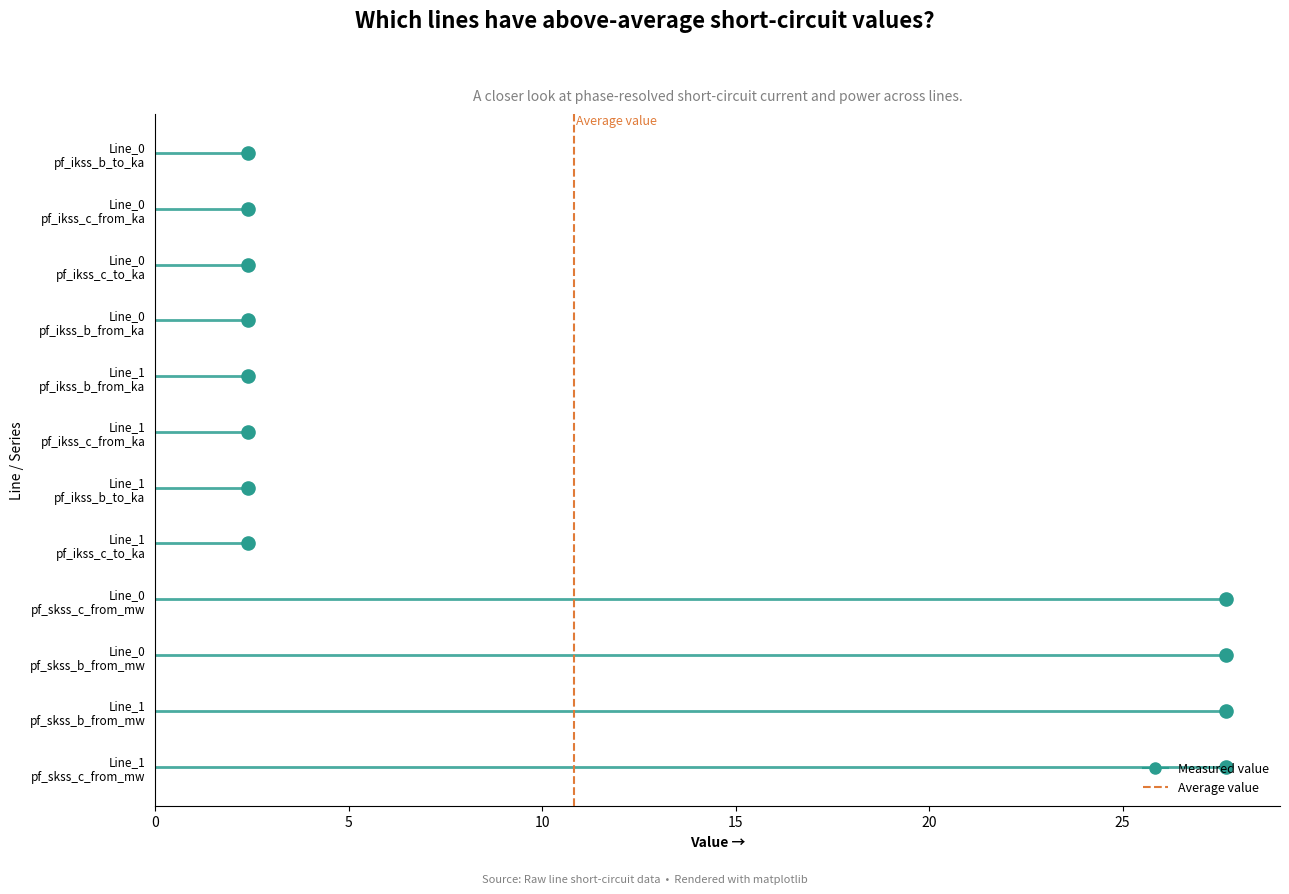

Which has a higher value, 10 or 0?

10